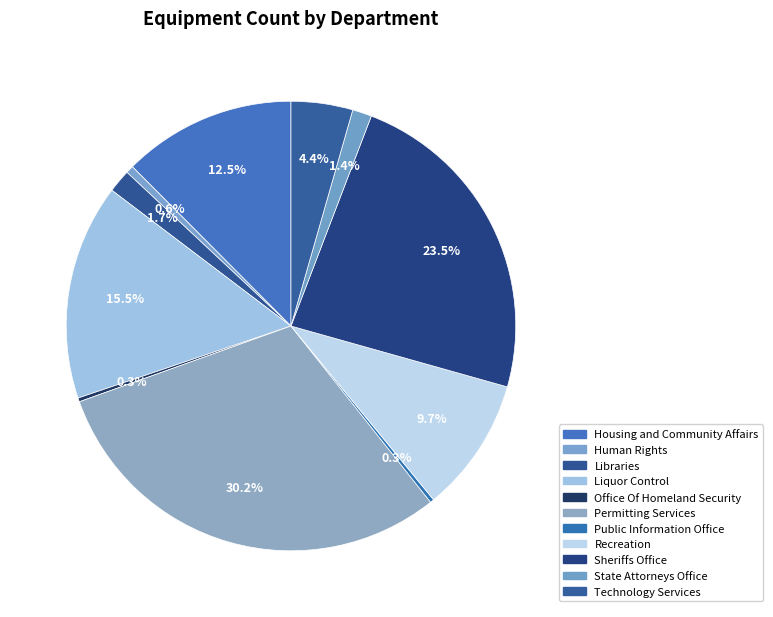

How much of the chart is everything except Permitting Services?

69.8%